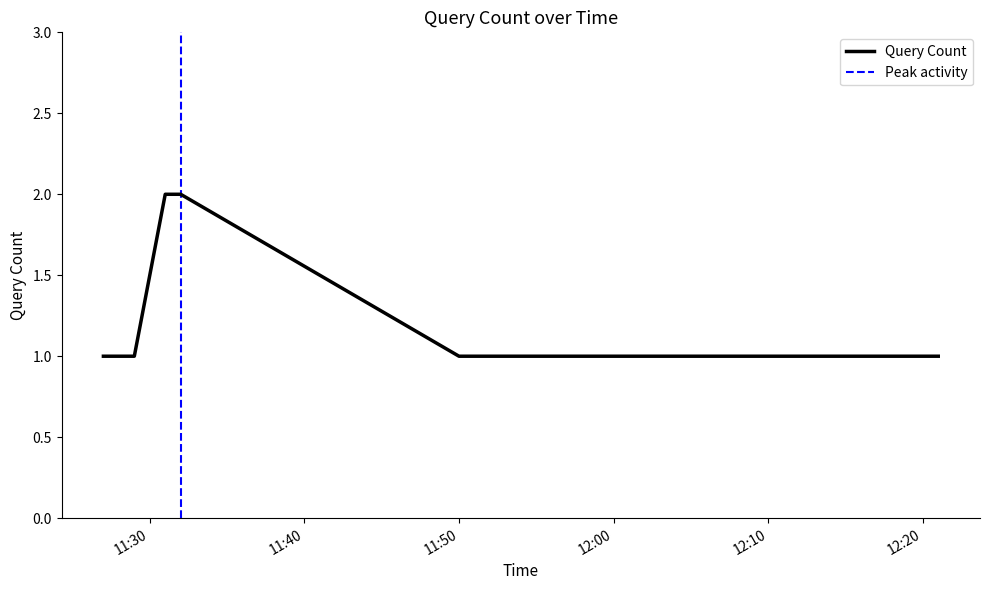

Which label corresponds to the largest value in the chart?

2019-04-22 11:31:00